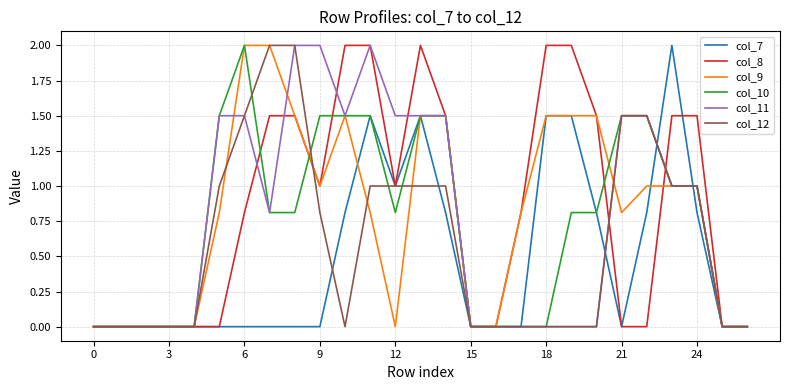

How many lines are shown in the chart?

6